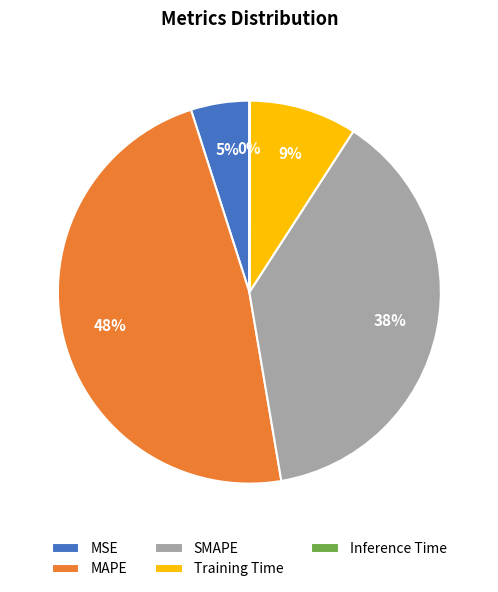

Which category has the biggest portion of the pie?

MAPE